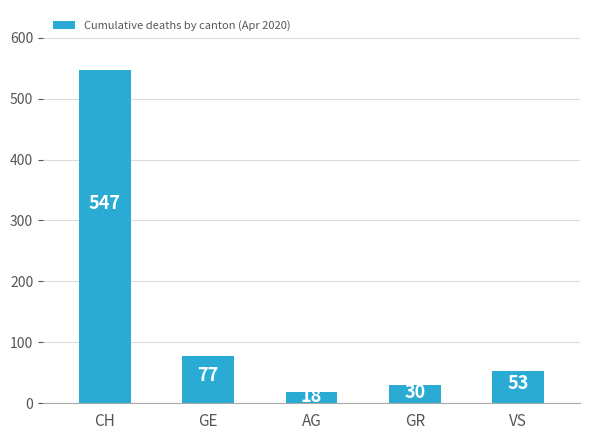

Reading left to right, transcribe all the data shown in this chart.

547	77	18	30	53